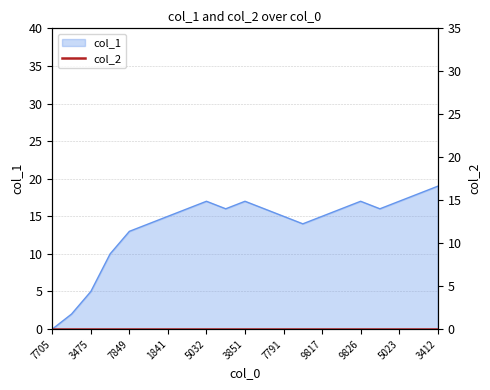

What is the greatest value displayed?

19